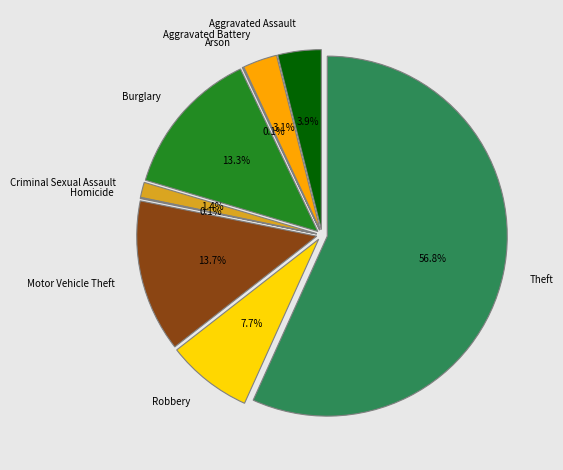

Rank the categories by value from highest to lowest.

Theft, Motor Vehicle Theft, Burglary, Robbery, Aggravated Assault, Aggravated Battery, Criminal Sexual Assault, Arson, Homicide